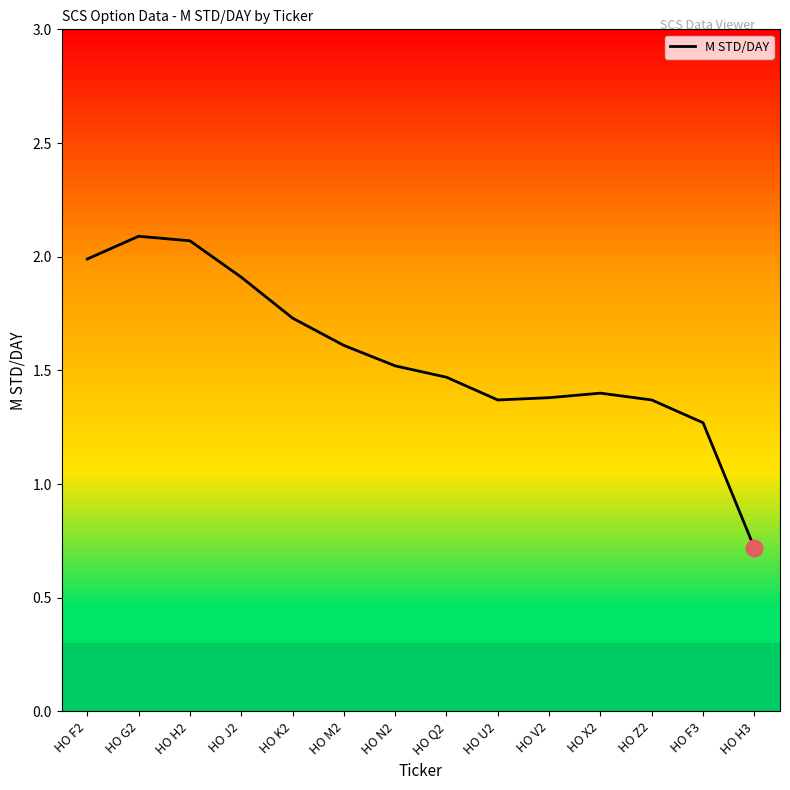

What is the ratio of the value at HO U2 to the value at HO G2?

0.7